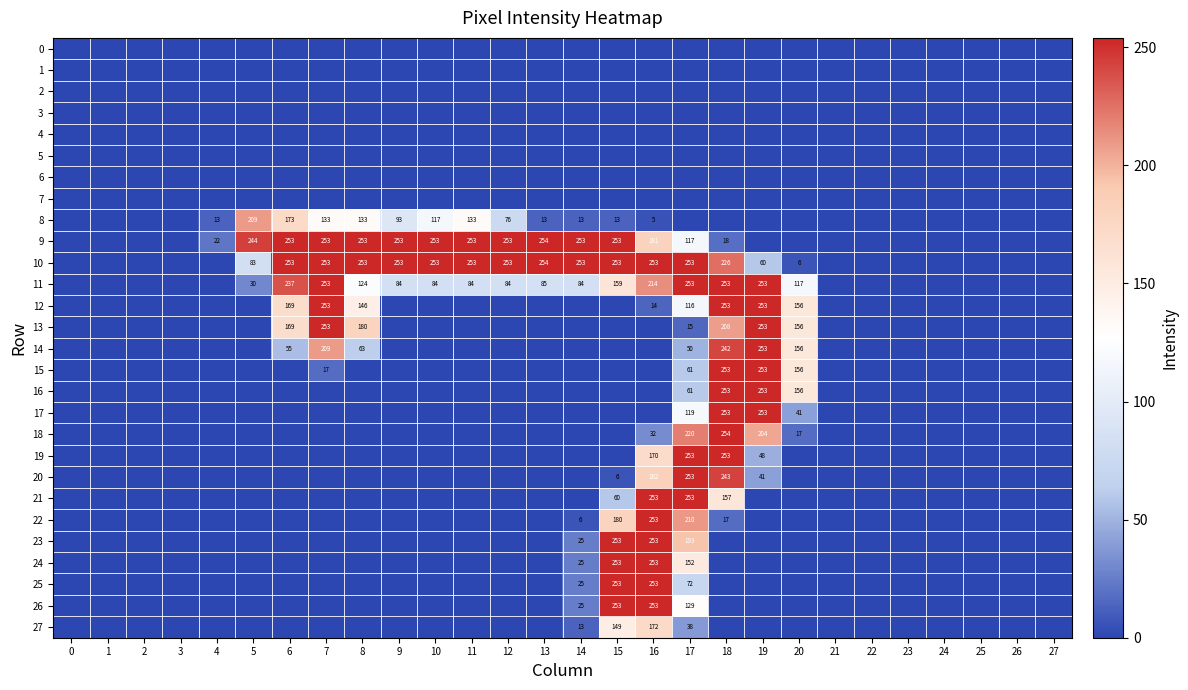

At how many categories does at least one series exceed 222?

15